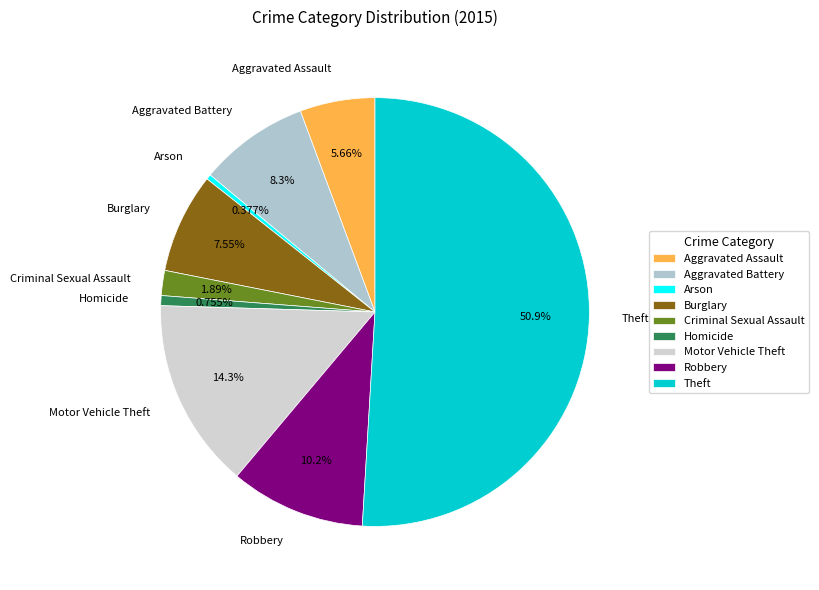

Approximately how many times larger is the value at Aggravated Assault compared to Aggravated Battery?

0.7